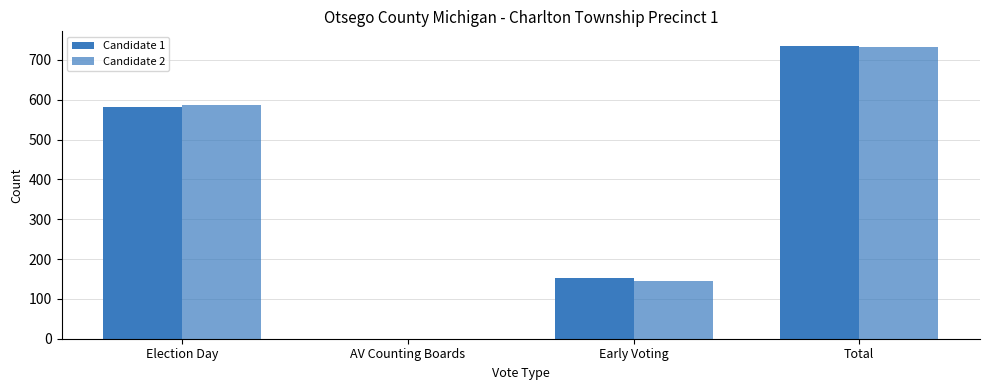

What value does the Candidate 2 series have at Election Day, to the nearest 50?

600